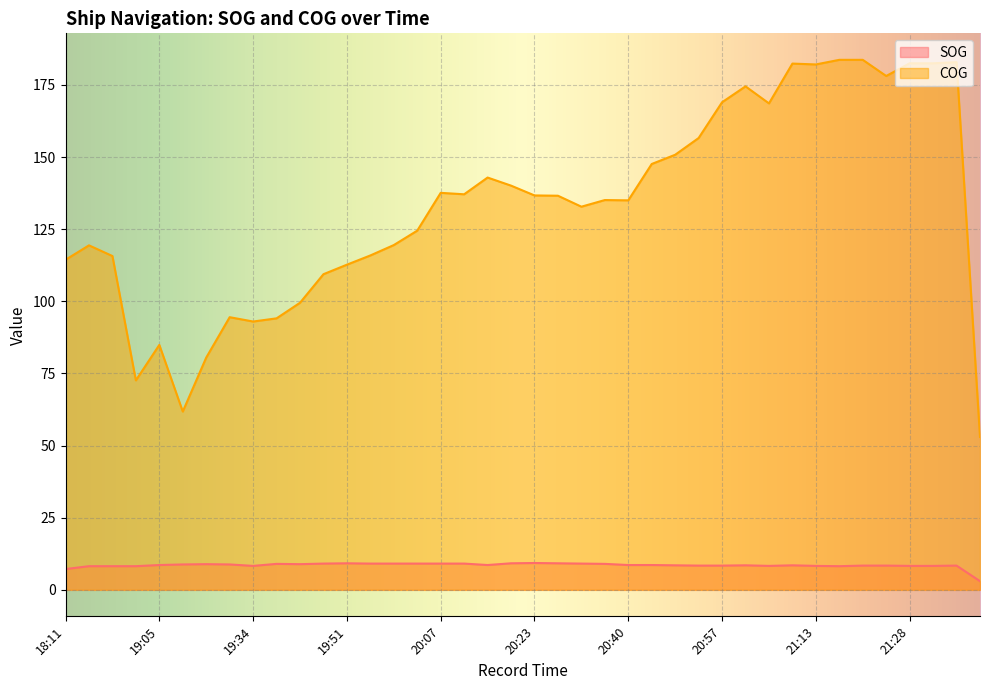

Between 18:53 and 20:31, which series saw the biggest shift?

COG